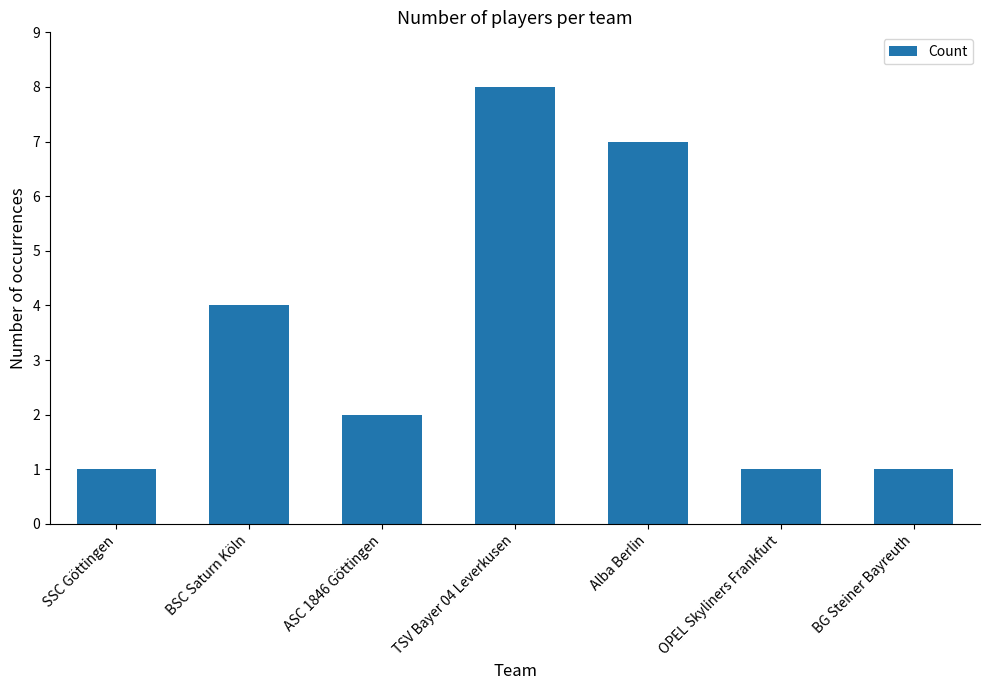

The value at OPEL Skyliners Frankfurt is 1. True or false?

True